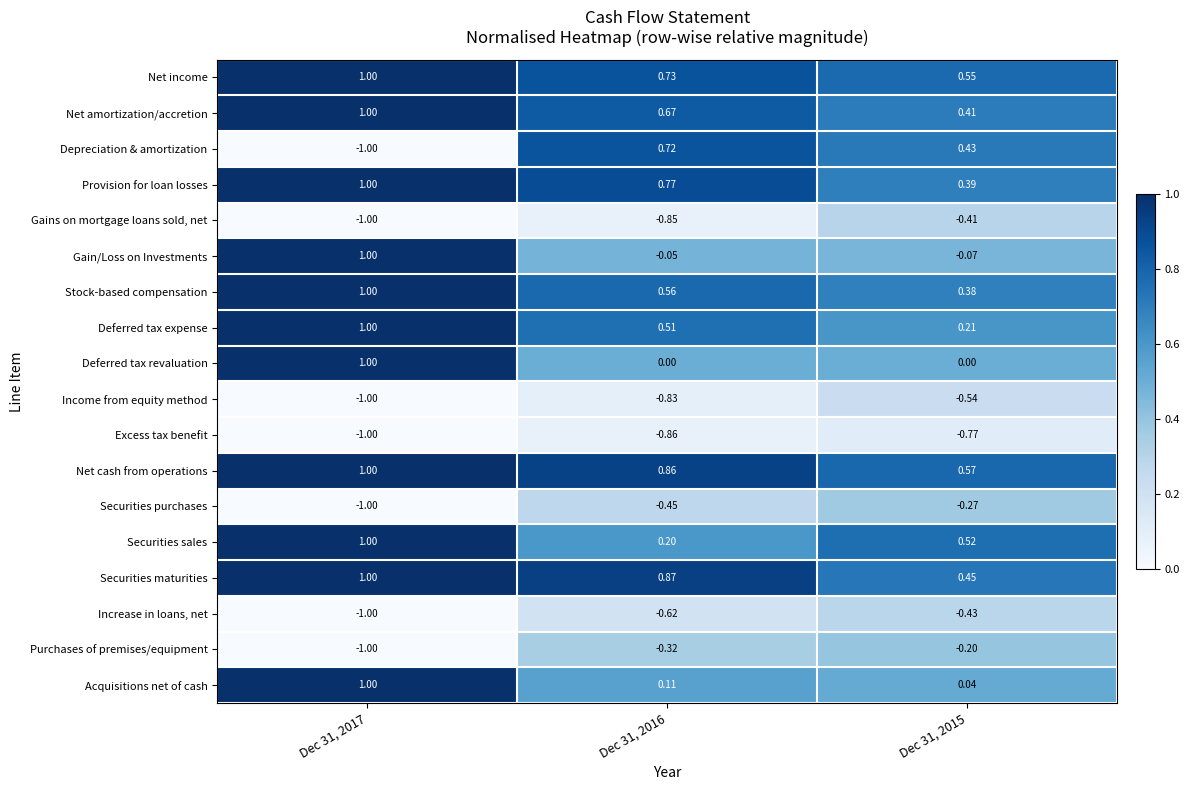

Which series changed the most between Dec 31, 2017 and Dec 31, 2015?

Depreciation & amortization